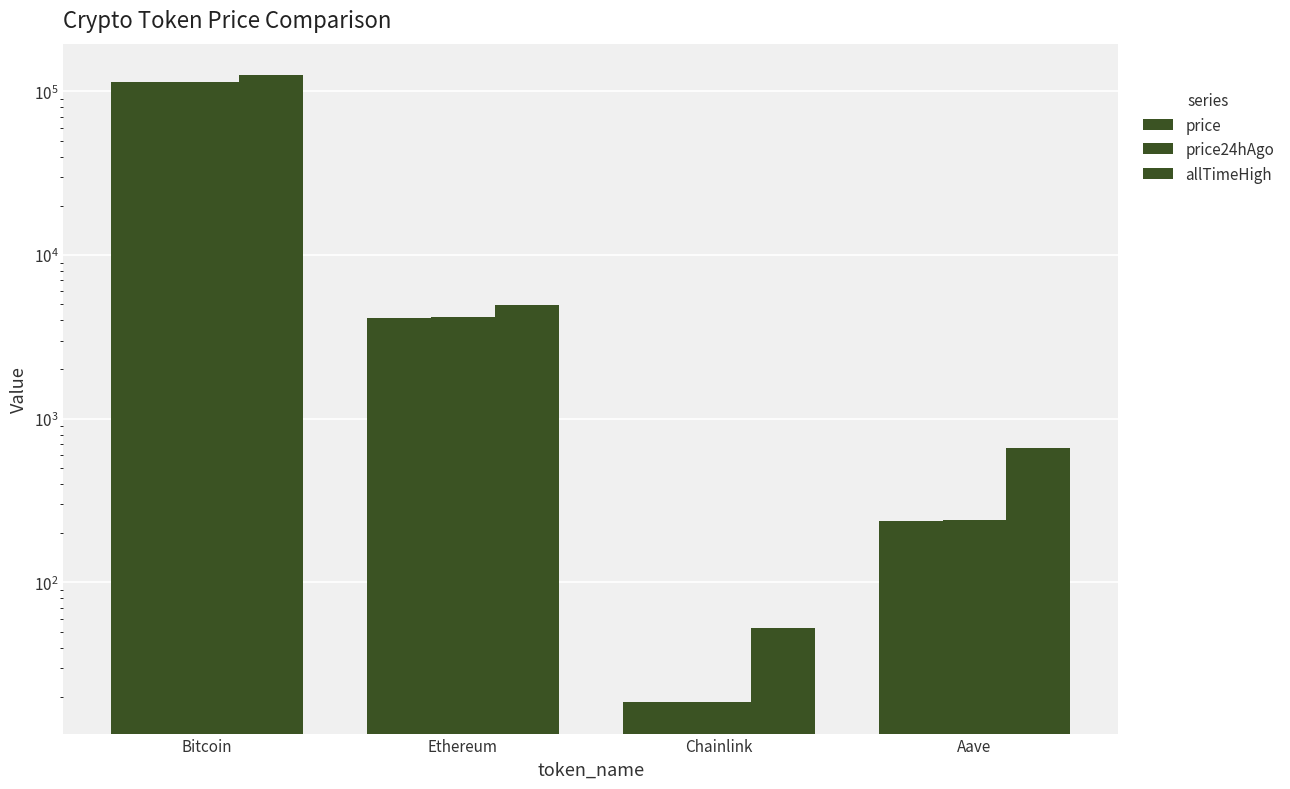

What position from the right is Bitcoin?

4